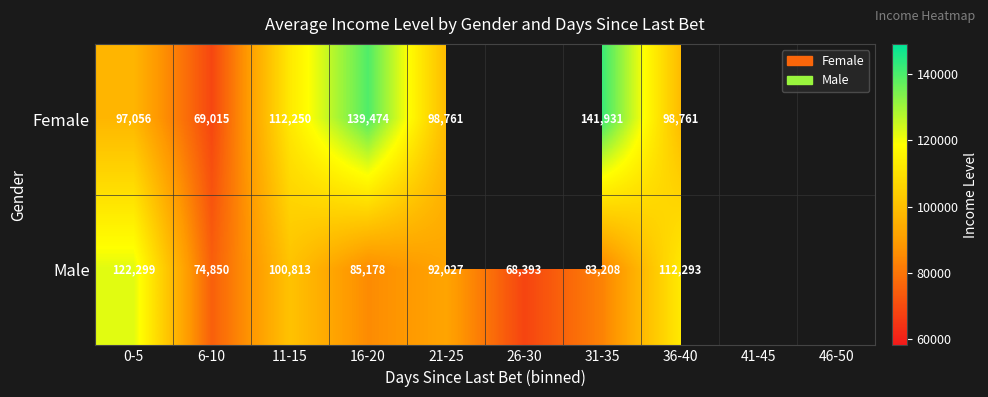

At 16-20, list the series in order from smallest to largest.

Male, Female